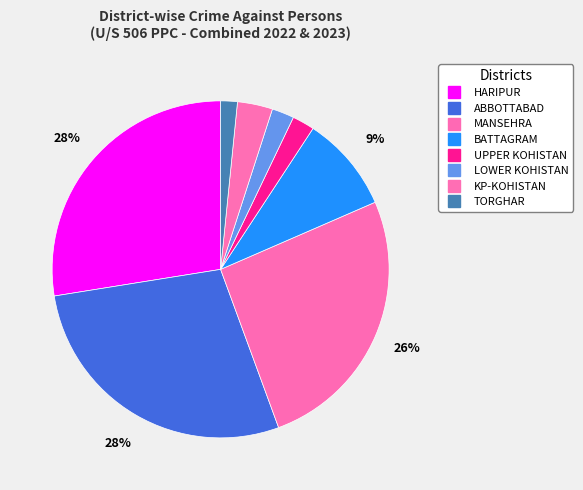

What is the smallest slice in the pie chart?

TORGHAR